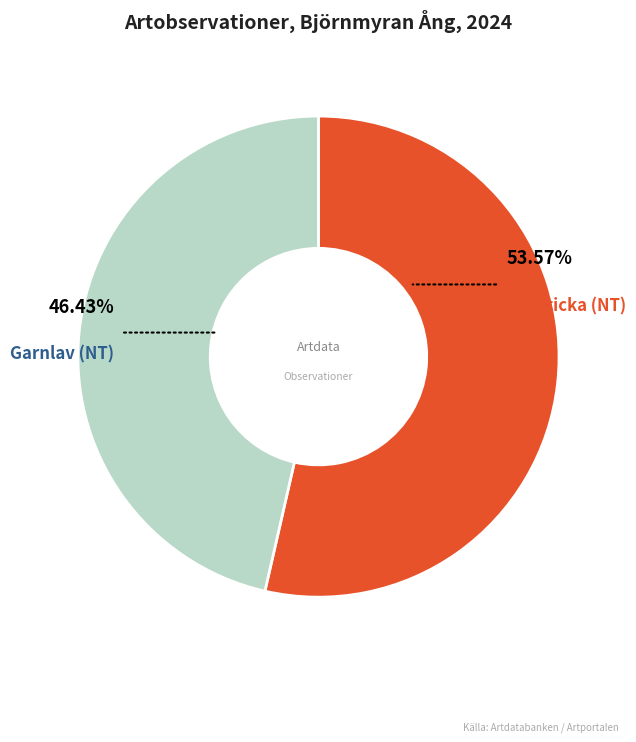

Is there any slice that represents more than half of the pie?

Yes